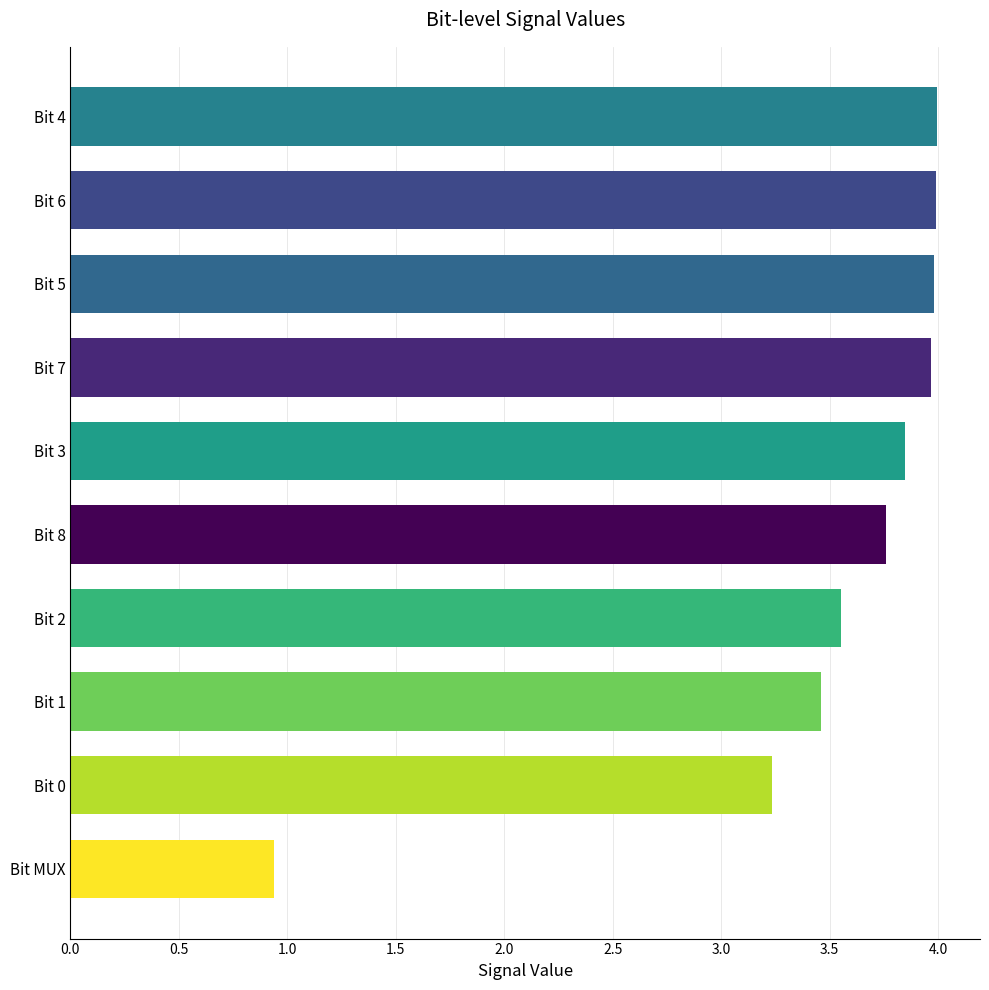

What is the sum of all values?

34.7